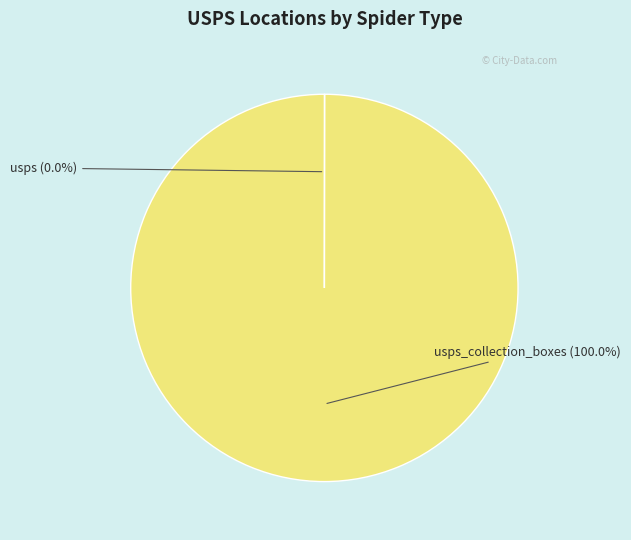

Is there a majority slice in this chart?

Yes